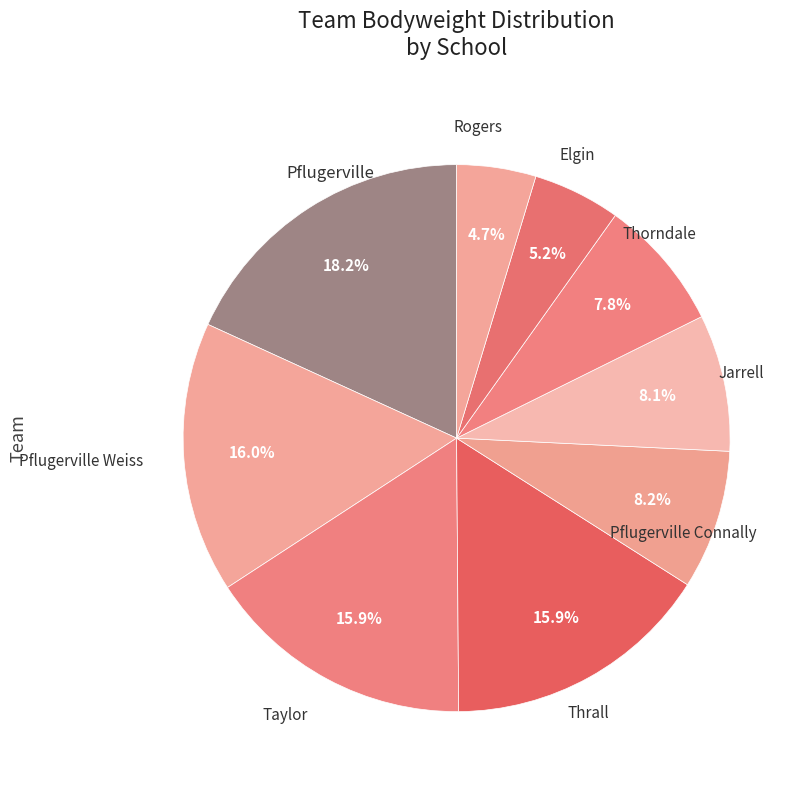

What is the ratio of the value at Elgin to the value at Taylor?

0.3